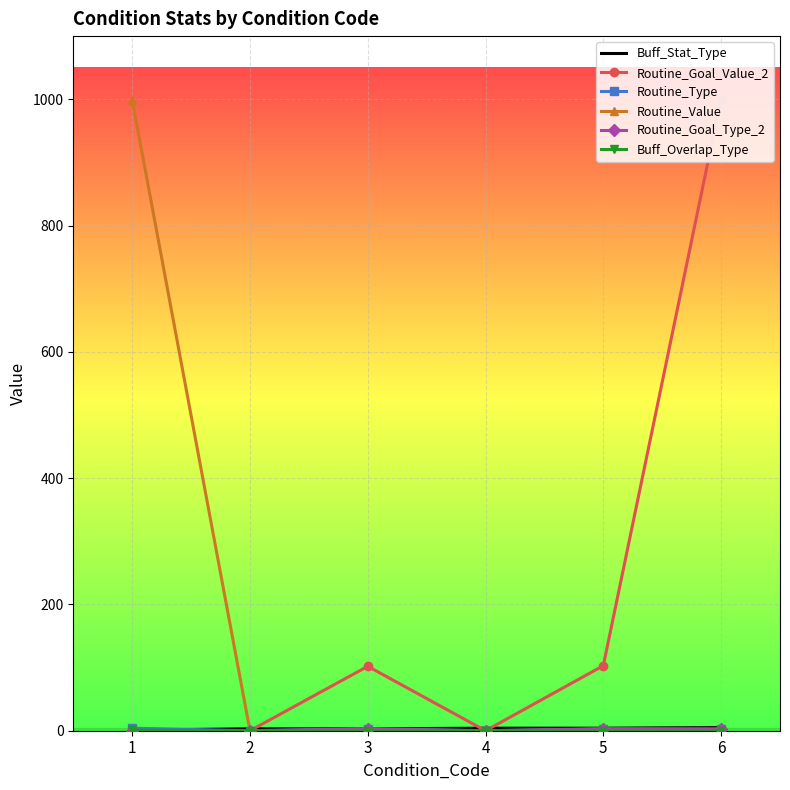

After their last crossing, which series has the higher values: Routine_Value or Buff_Stat_Type?

Buff_Stat_Type